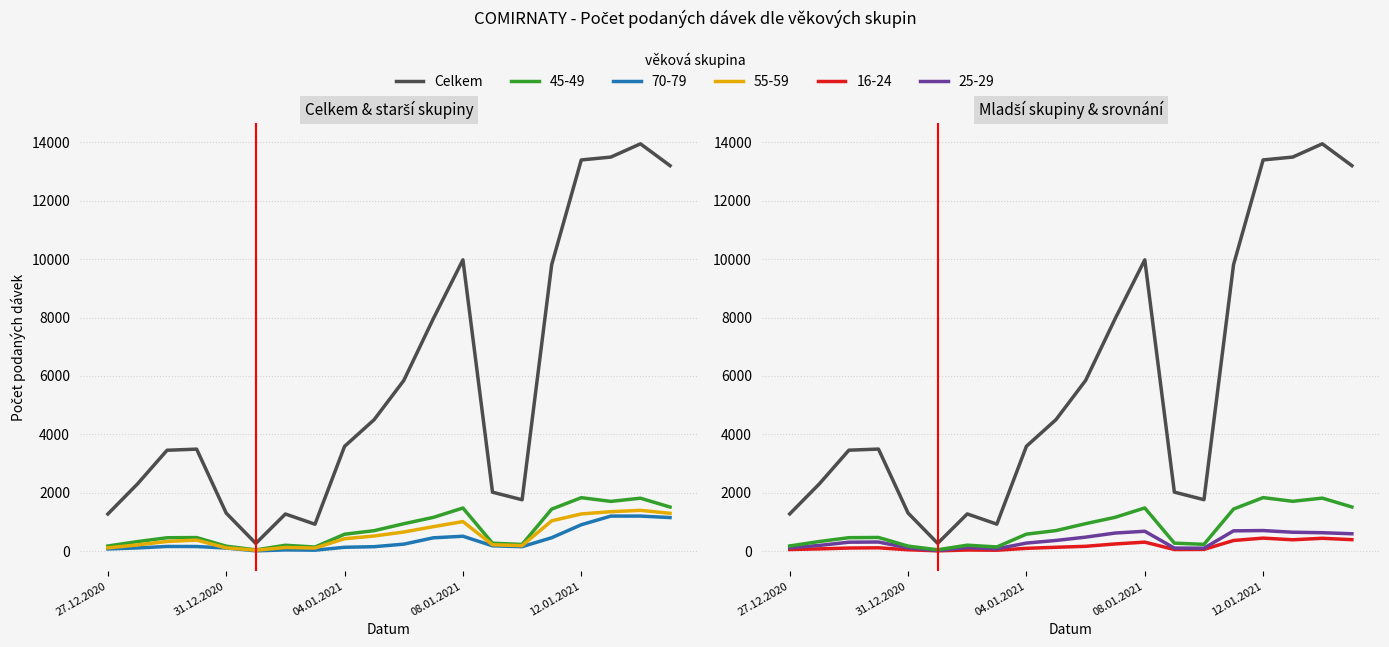

Where is the data nearest to the value 7108?

11